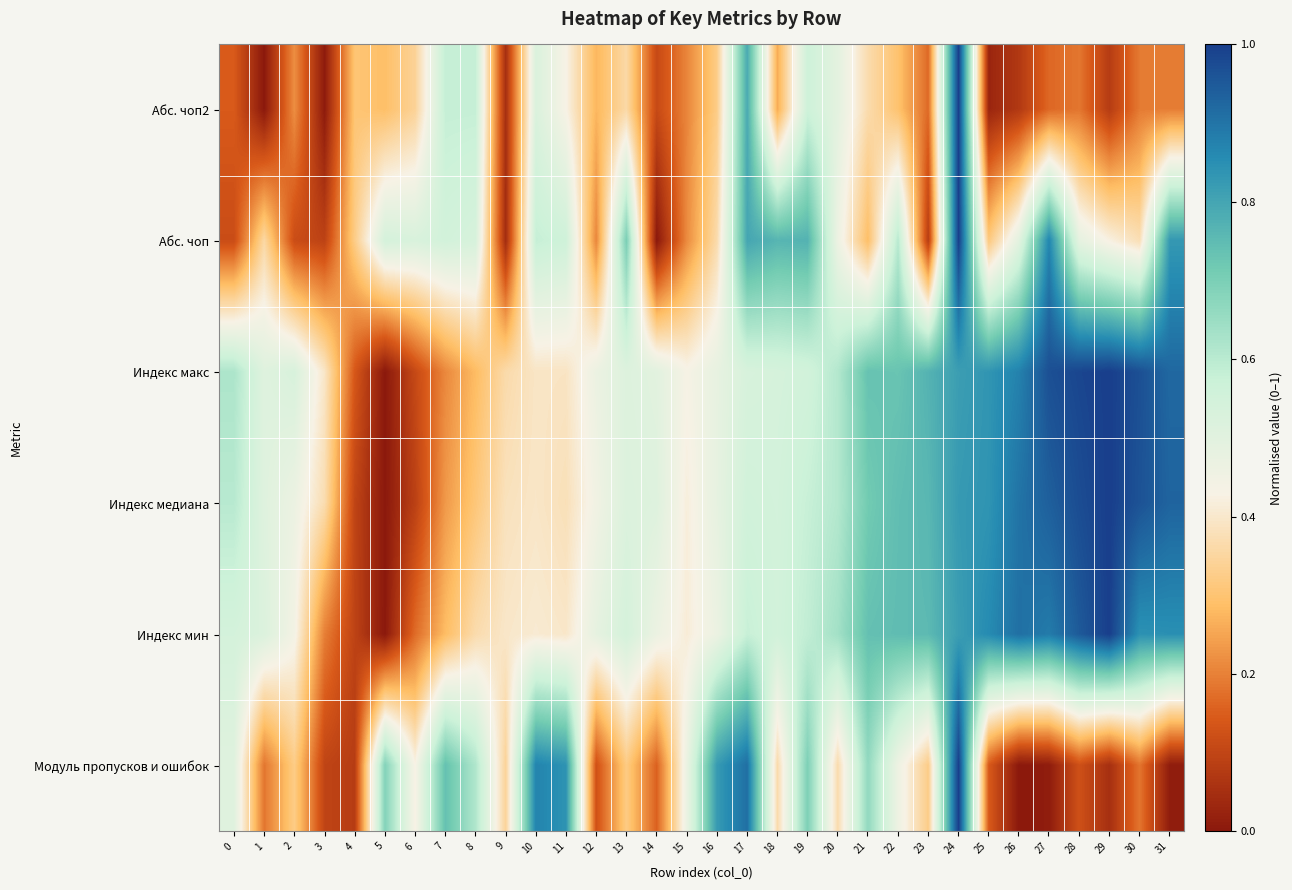

Count the number of data series in this chart.

6